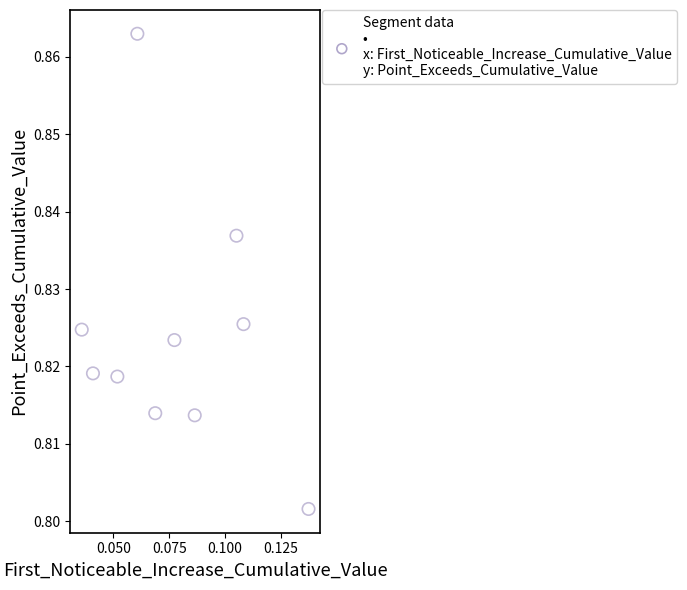

How many points are shown in the scatter plot?

10